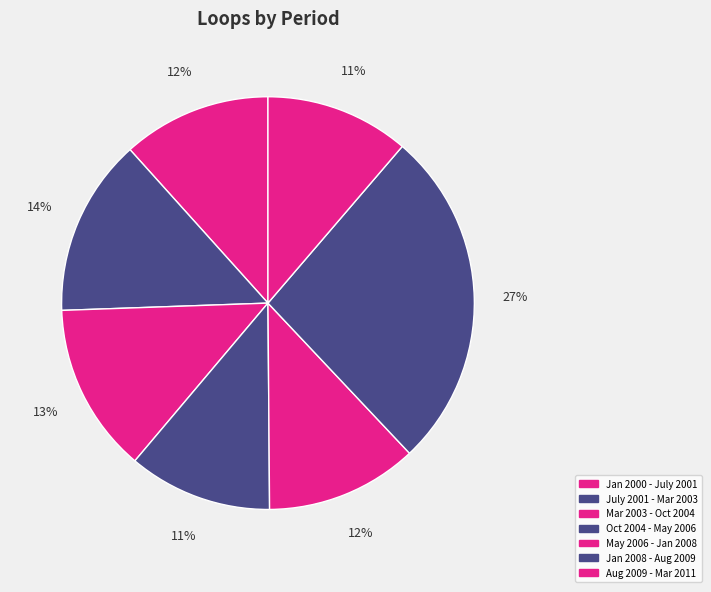

Rank the categories by value from highest to lowest.

Jan 2008 - Aug 2009, July 2001 - Mar 2003, Mar 2003 - Oct 2004, May 2006 - Jan 2008, Jan 2000 - July 2001, Oct 2004 - May 2006, Aug 2009 - Mar 2011